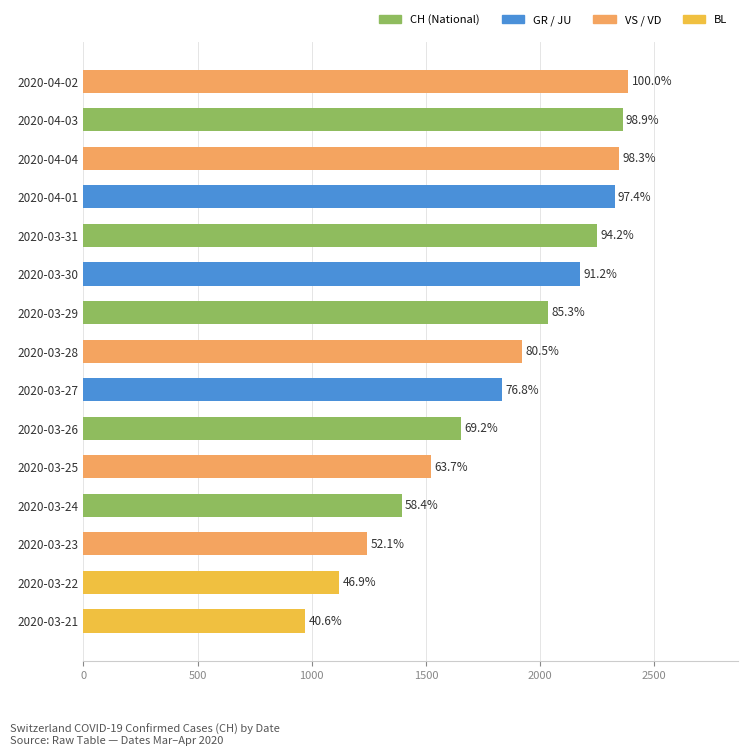

How many bars are there in total?

15